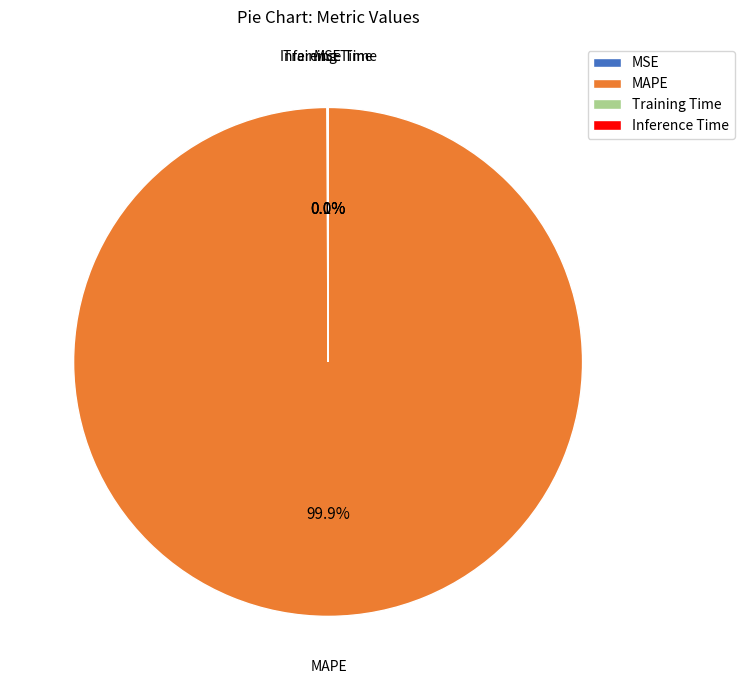

What is the majority slice?

MAPE